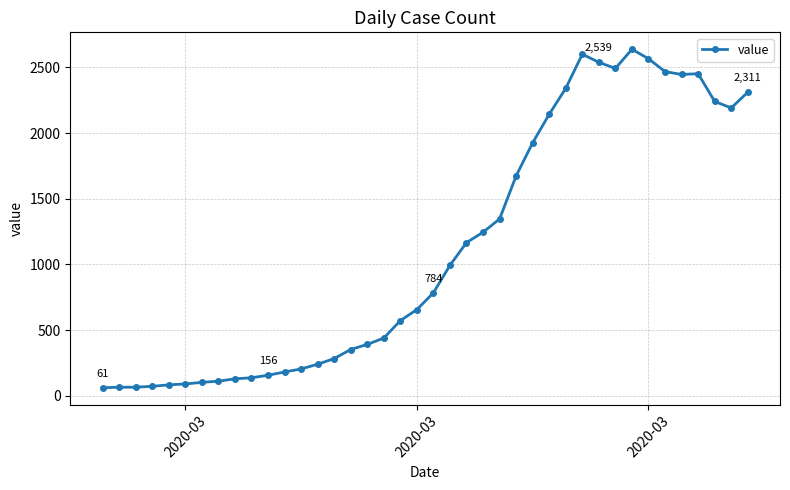

Is this an area chart (filled region under the line)?

No